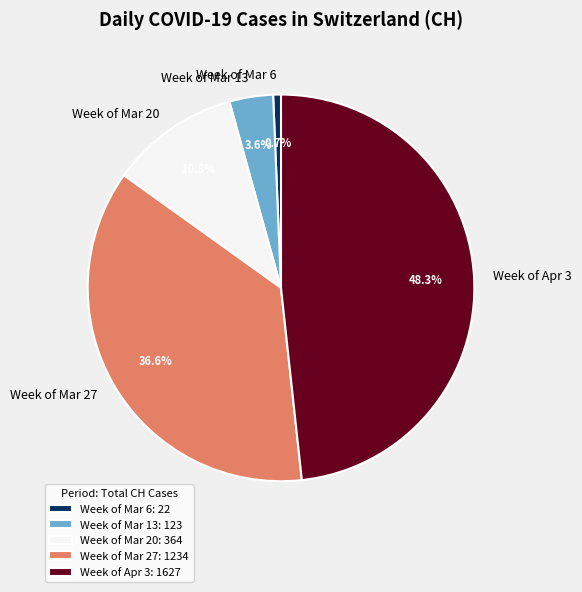

How many slices are in this pie chart?

5